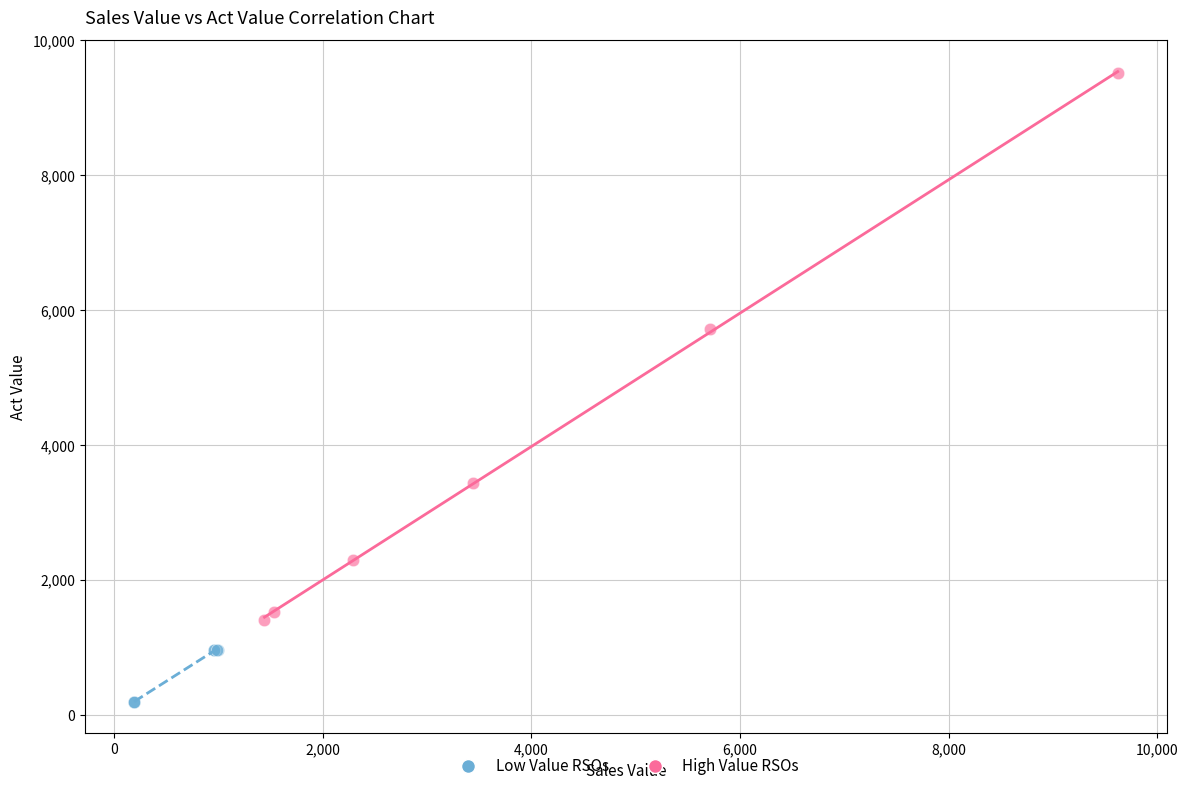

Which series has the largest Y range (max minus min)?

High Value RSOs